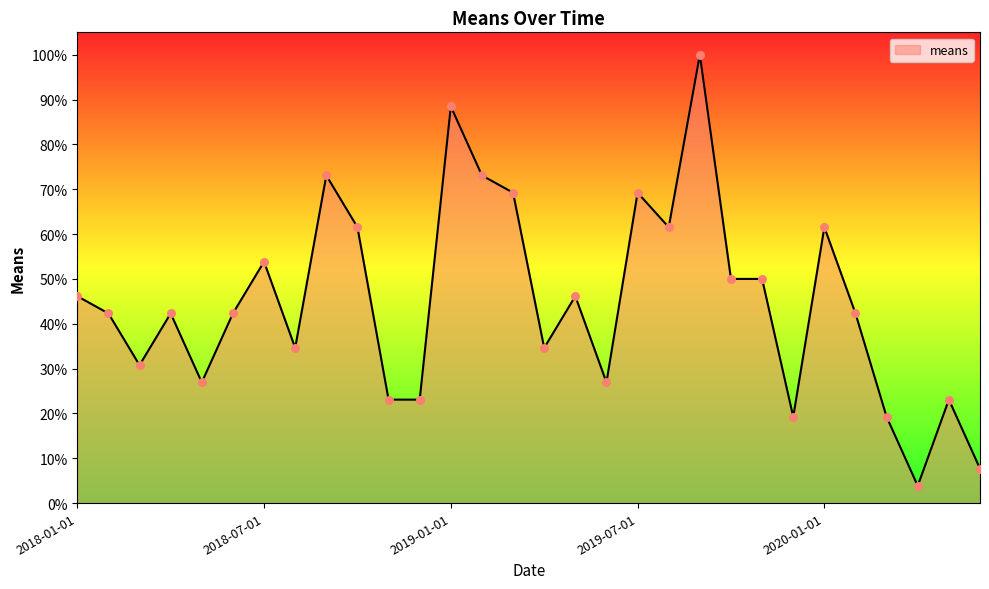

What is the greatest value displayed?

100.0